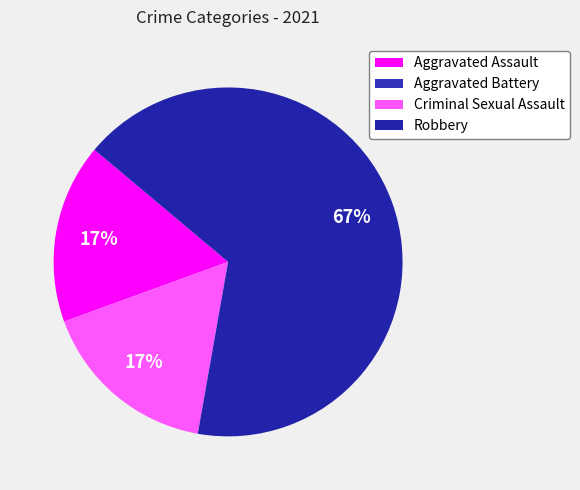

Does Criminal Sexual Assault account for over 50% of the chart?

No